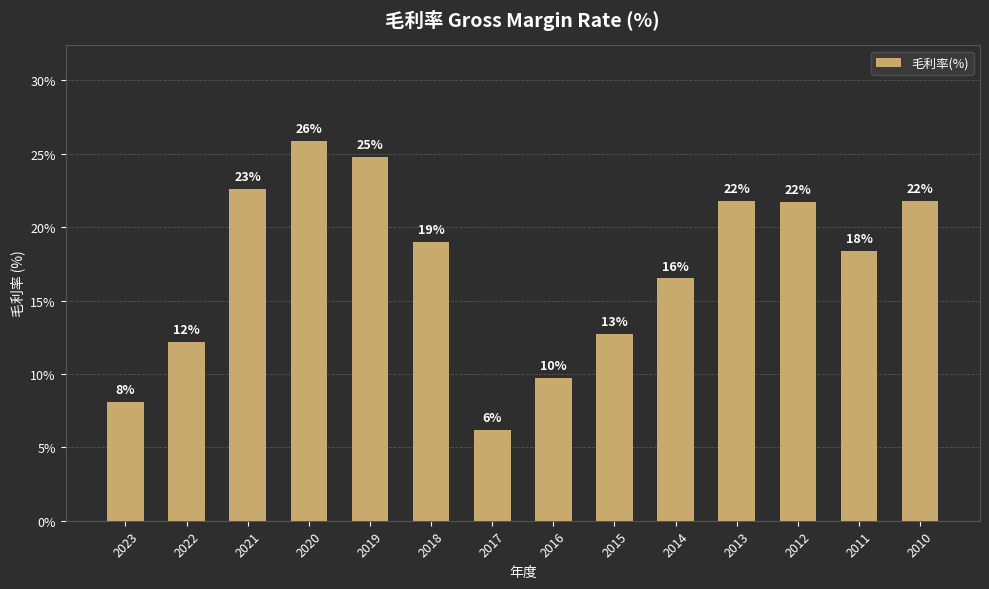

The chart shows a value of 36.7 at 2020. True or false?

False